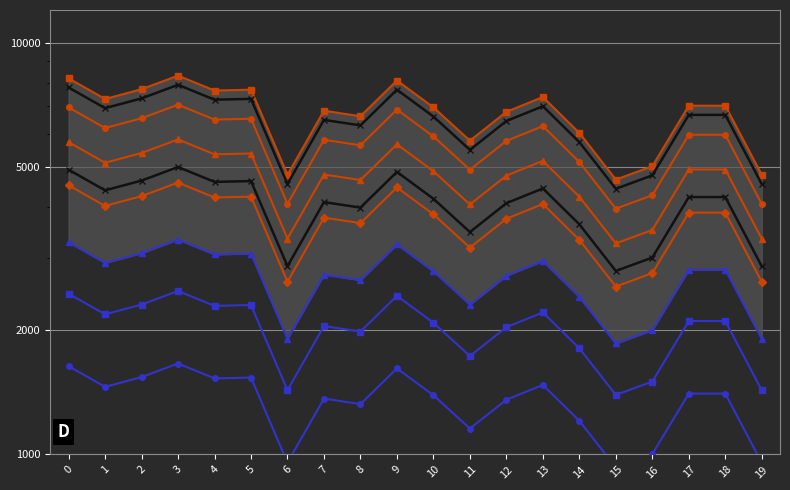

List the labels in order of value, smallest first.

15, 19, 6, 16, 11, 14, 8, 12, 7, 10, 18, 17, 1, 13, 4, 5, 2, 9, 0, 3